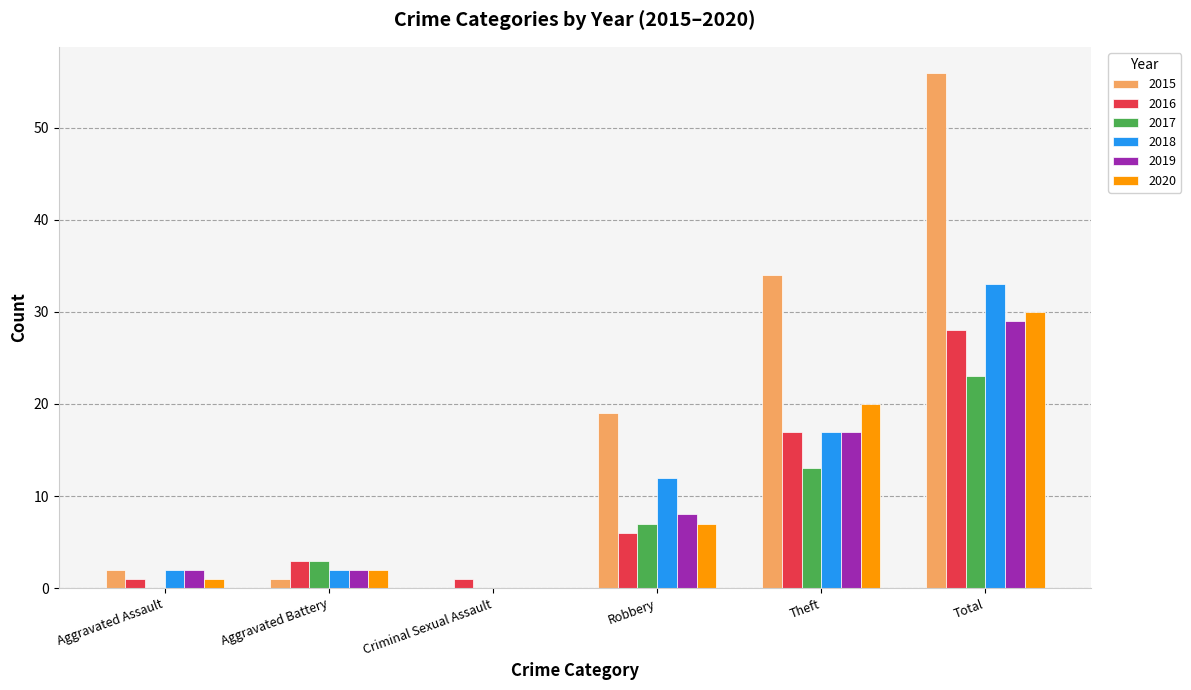

What are all the series names shown in the legend?

2015, 2016, 2017, 2018, 2019, 2020